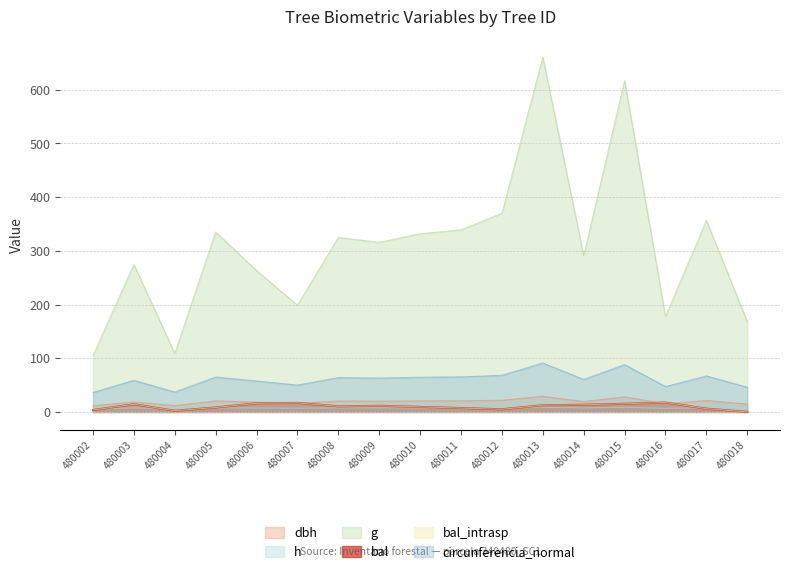

Does the chart display data point markers on the line(s)?

No